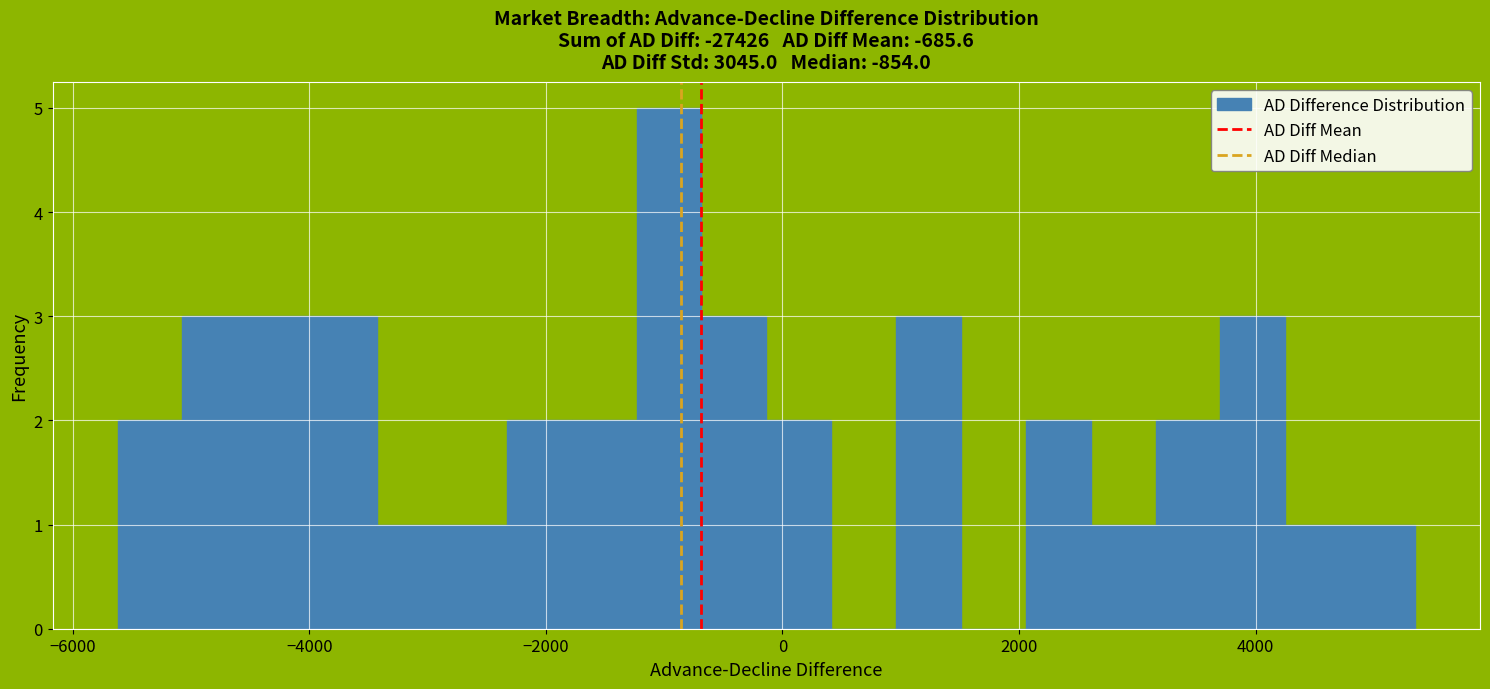

Around what value on the x-axis is the tallest bar? Give the approximate position of its centre, as read against the axis.

-1000